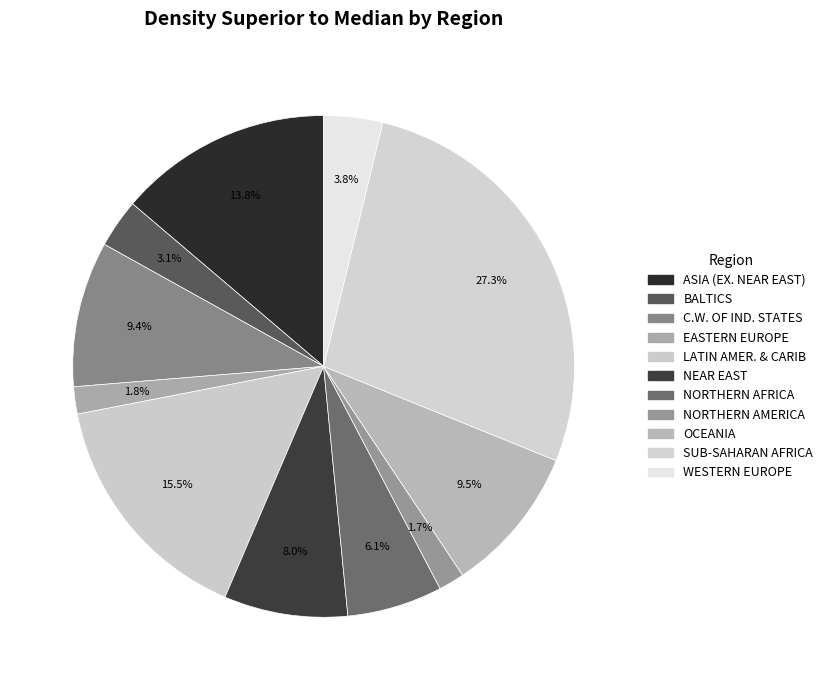

What is the smallest slice in the pie chart?

NORTHERN AMERICA